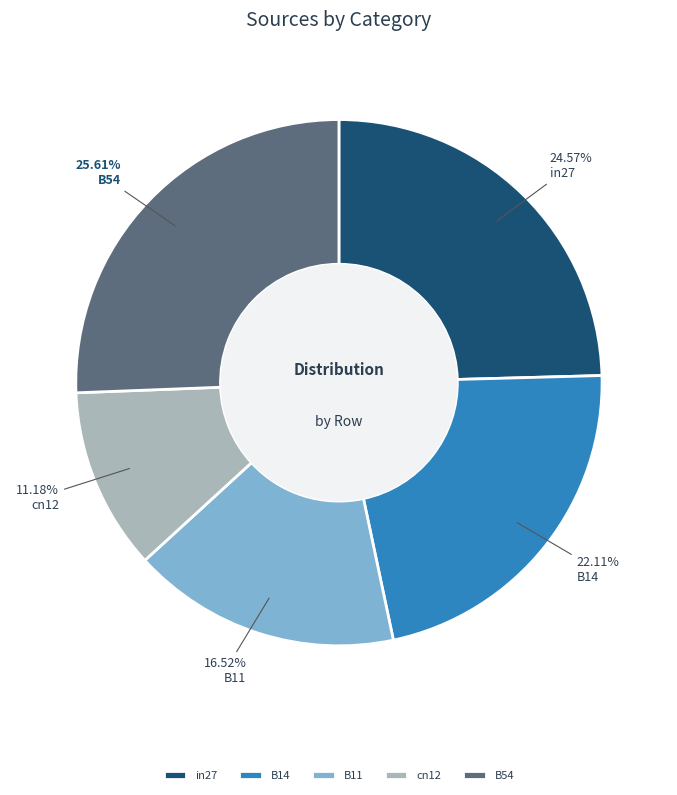

Which slice is the largest?

B54